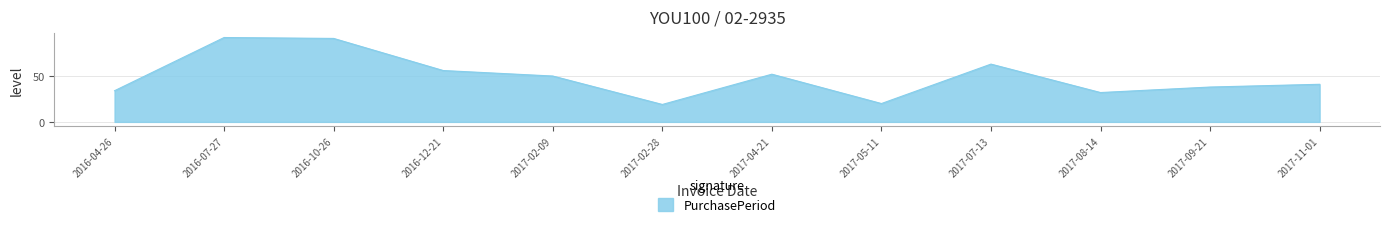

At which category does the data reach its first local valley?

2017-02-28